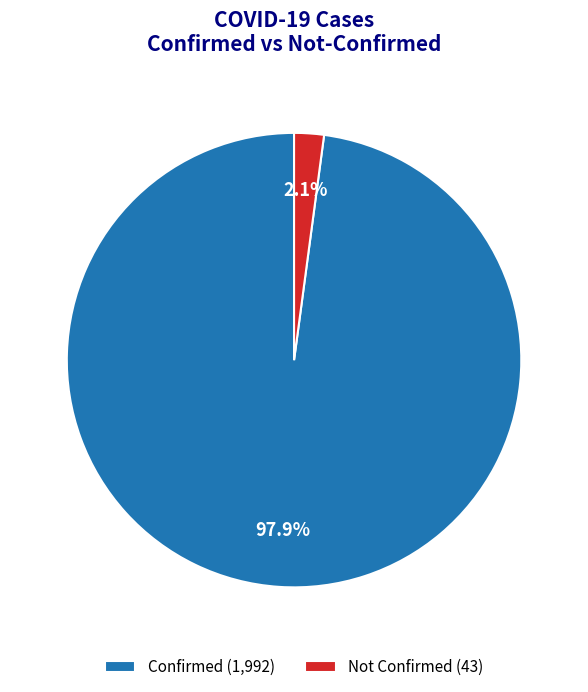

Does any single category account for the majority?

Yes